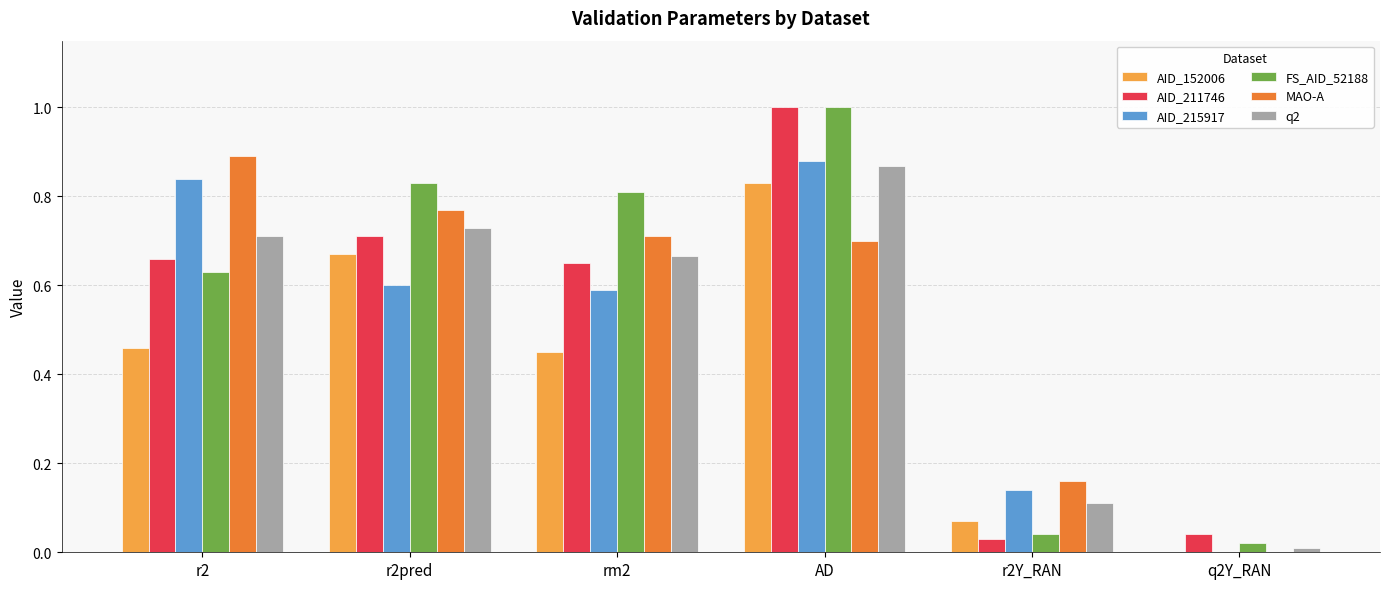

Is the value of AID_215917 at r2Y_RAN greater than the value of FS_AID_52188 at r2?

No